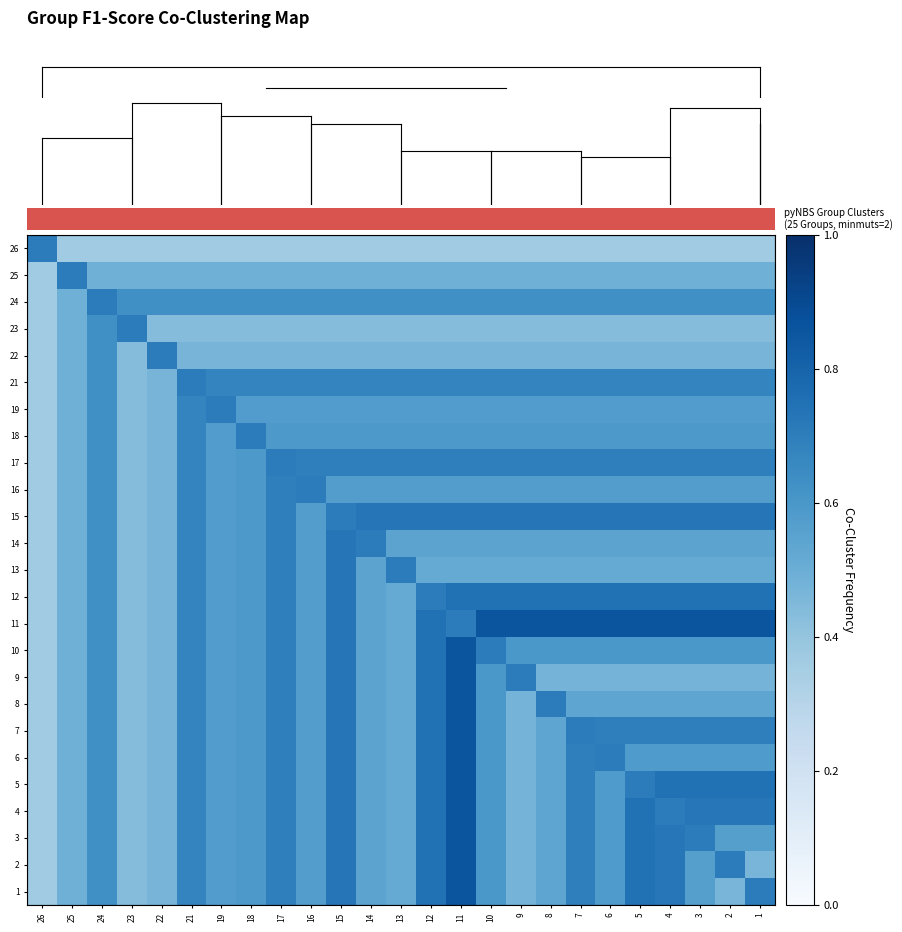

What is the difference between the highest and lowest values at 26?

0.3